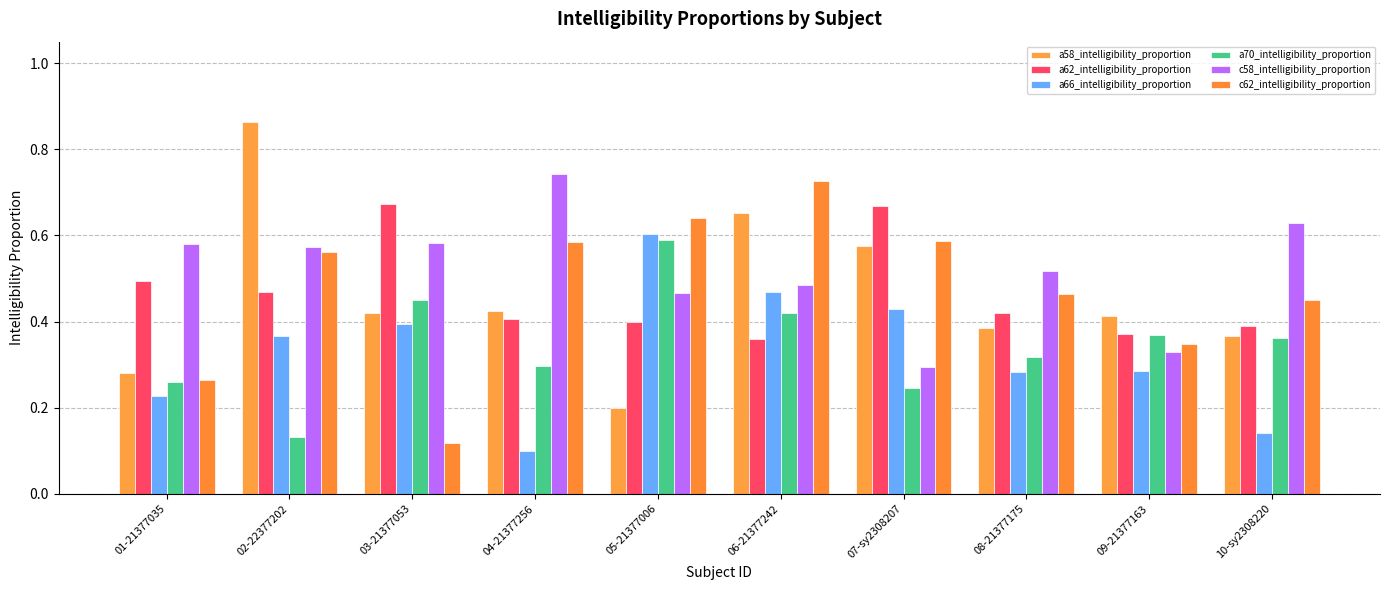

Reading left to right, list all the values displayed in this chart.

a58_intelligibility_proportion: 0.3	0.9	0.4	0.4	0.2	0.7	0.6	0.4	0.4	0.4
a62_intelligibility_proportion: 0.5	0.5	0.7	0.4	0.4	0.4	0.7	0.4	0.4	0.4
a66_intelligibility_proportion: 0.2	0.4	0.4	0.1	0.6	0.5	0.4	0.3	0.3	0.1
a70_intelligibility_proportion: 0.3	0.1	0.4	0.3	0.6	0.4	0.2	0.3	0.4	0.4
c58_intelligibility_proportion: 0.6	0.6	0.6	0.7	0.5	0.5	0.3	0.5	0.3	0.6
c62_intelligibility_proportion: 0.3	0.6	0.1	0.6	0.6	0.7	0.6	0.5	0.3	0.5